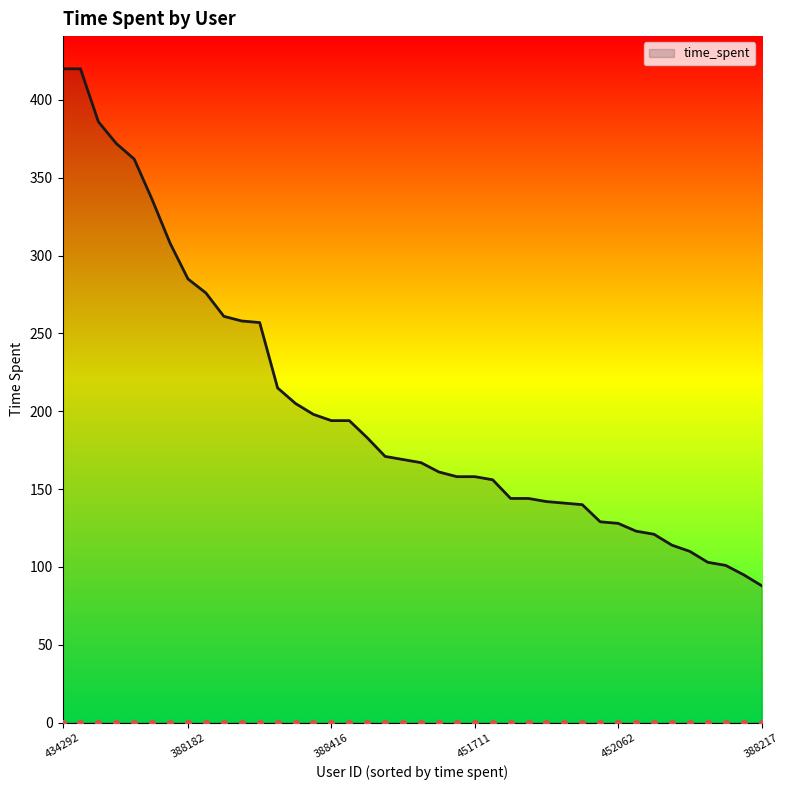

What is the ratio of the value at 388186 to the value at 451879?

0.9